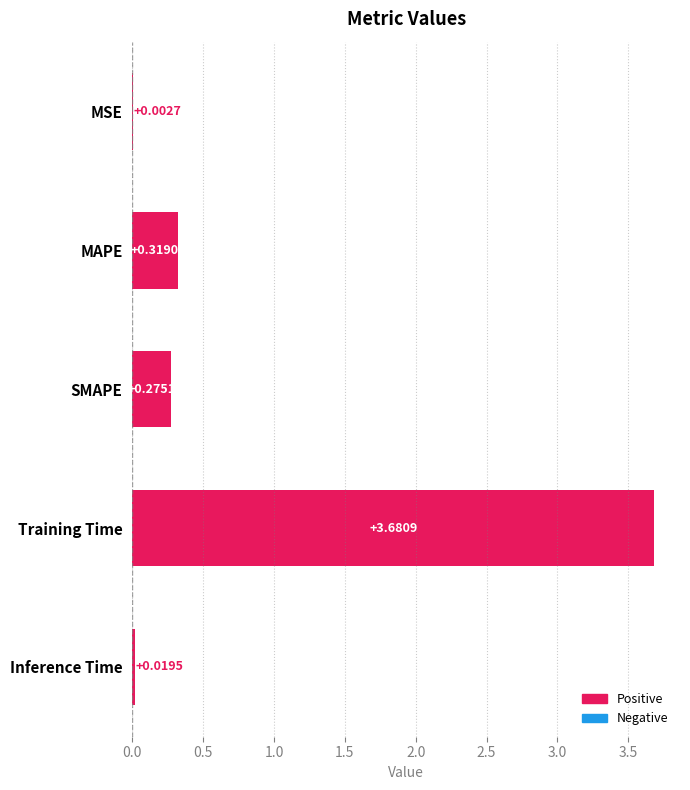

Between MSE and SMAPE, which is larger?

SMAPE